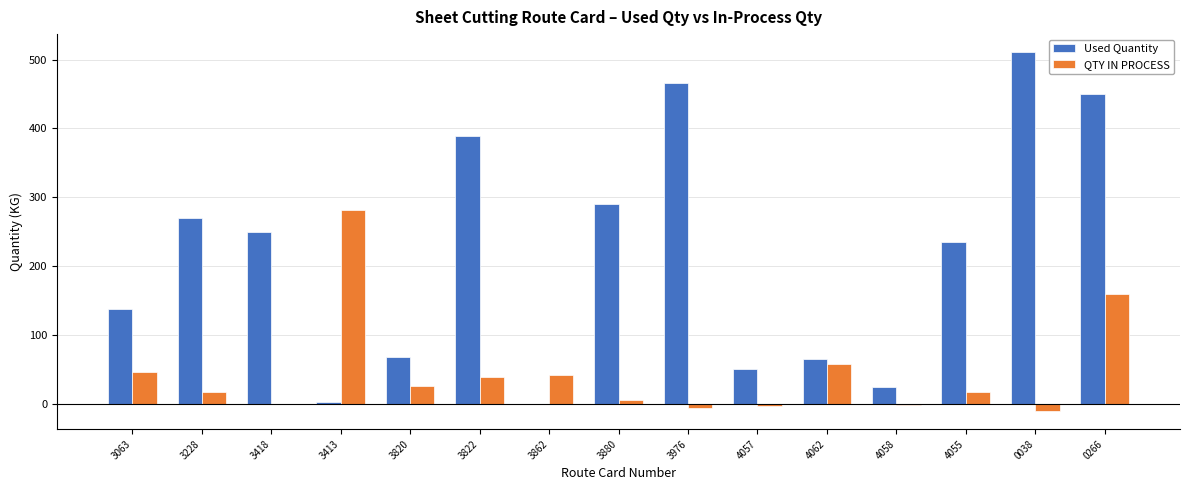

How many series are shown in this chart?

2